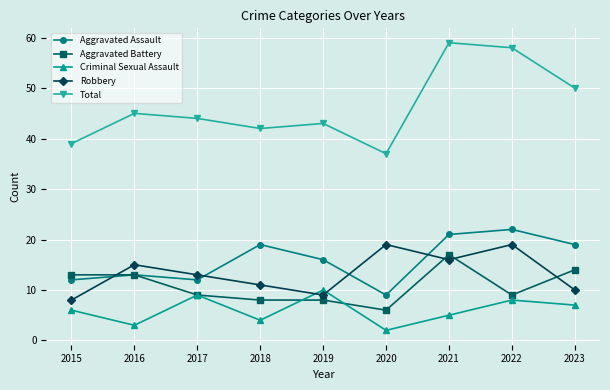

What is the spread (max minus min) of values at 2015?

33